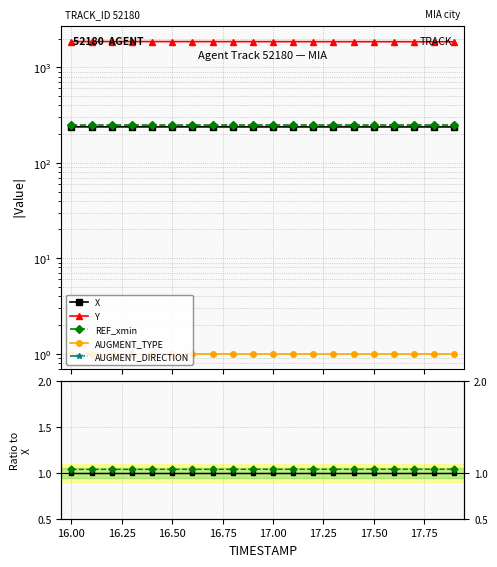

True or false: AUGMENT_DIRECTION has more than 0 interior local peaks.

False